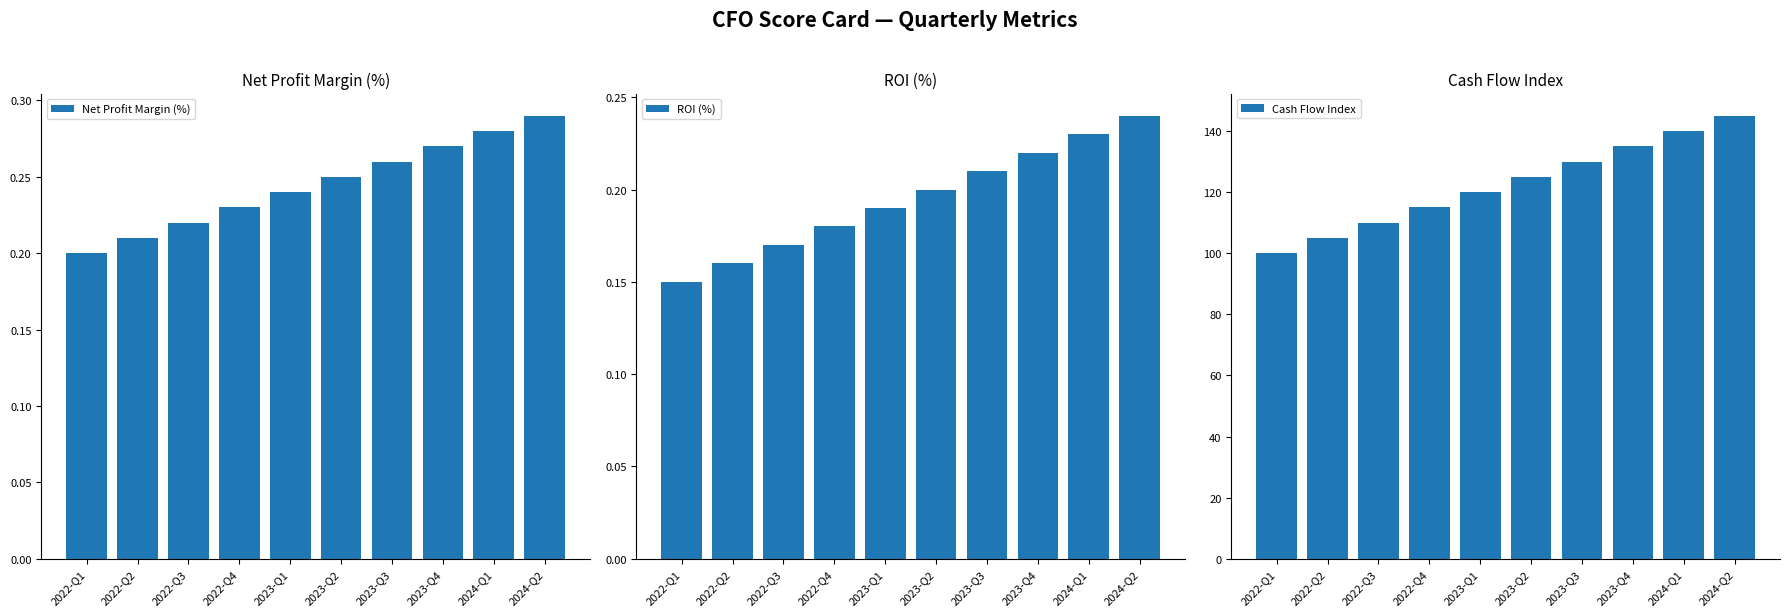

True or false: ROI (%) has a value of 0.3 at 2023-Q3.

False